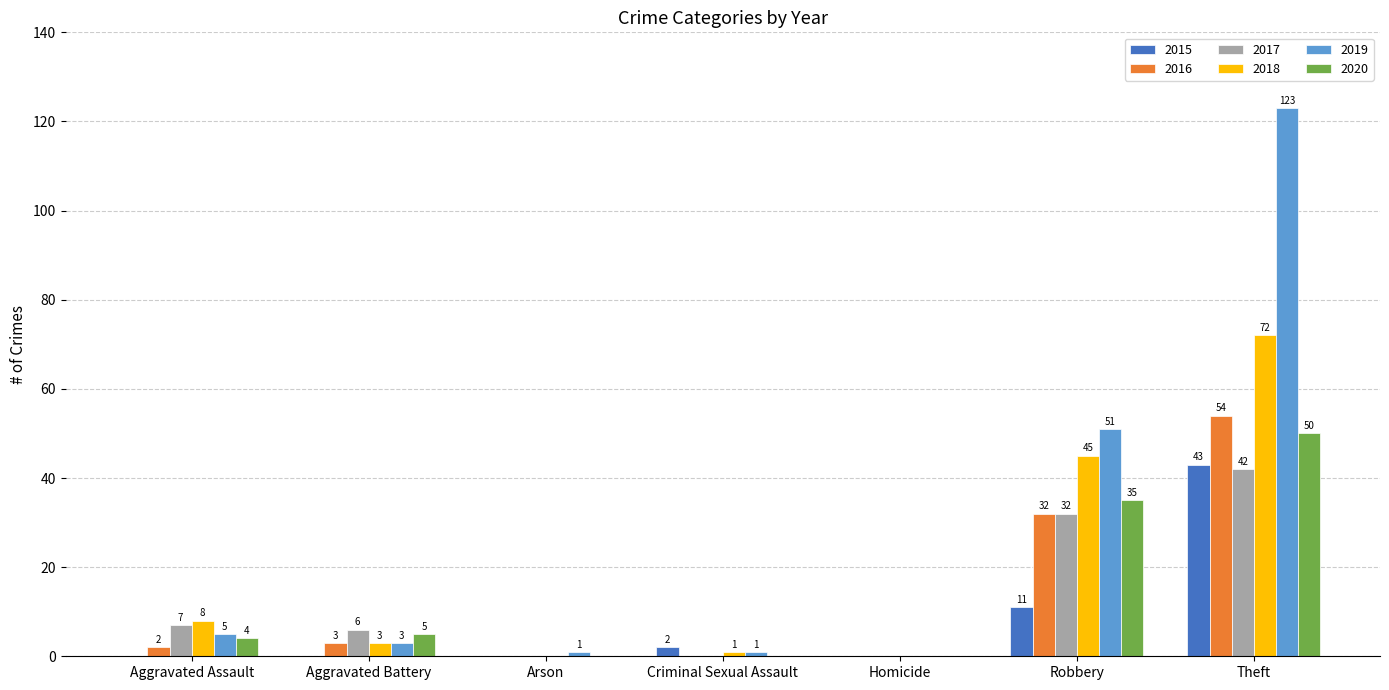

The value of 2018 at Theft is 129. True or false?

False